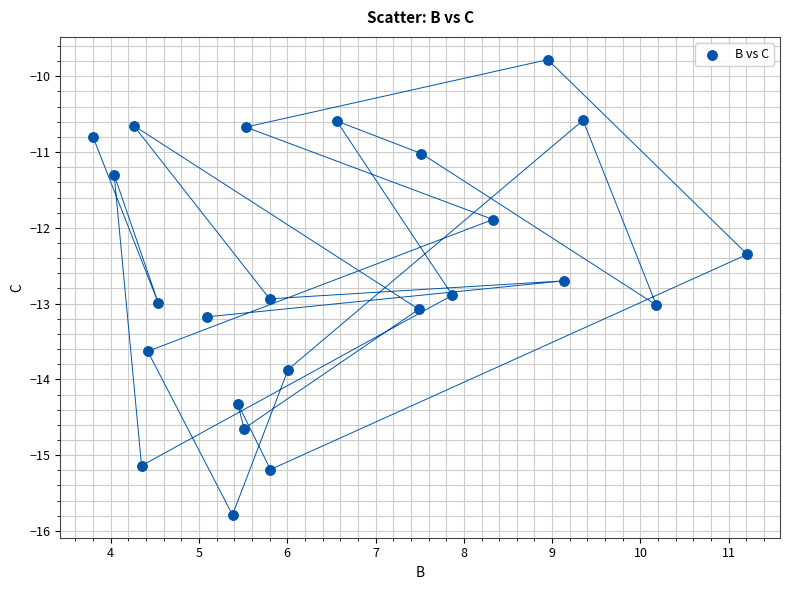

What Y value in the scatter plot is closest to -12?

-11.9